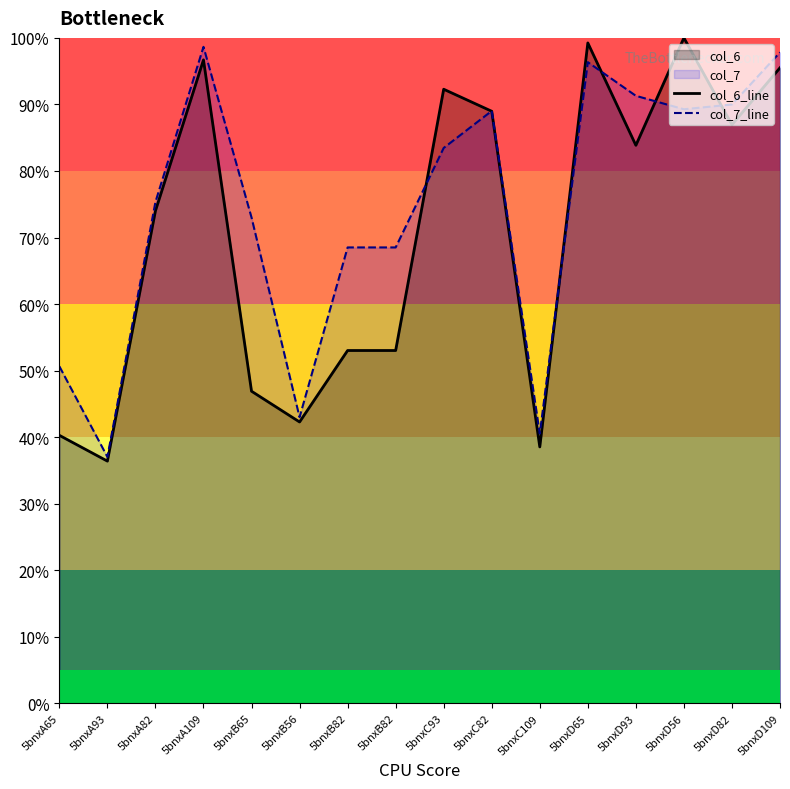

Between 5bnxB65 and 5bnxB82, which series saw the biggest shift?

col_6_line